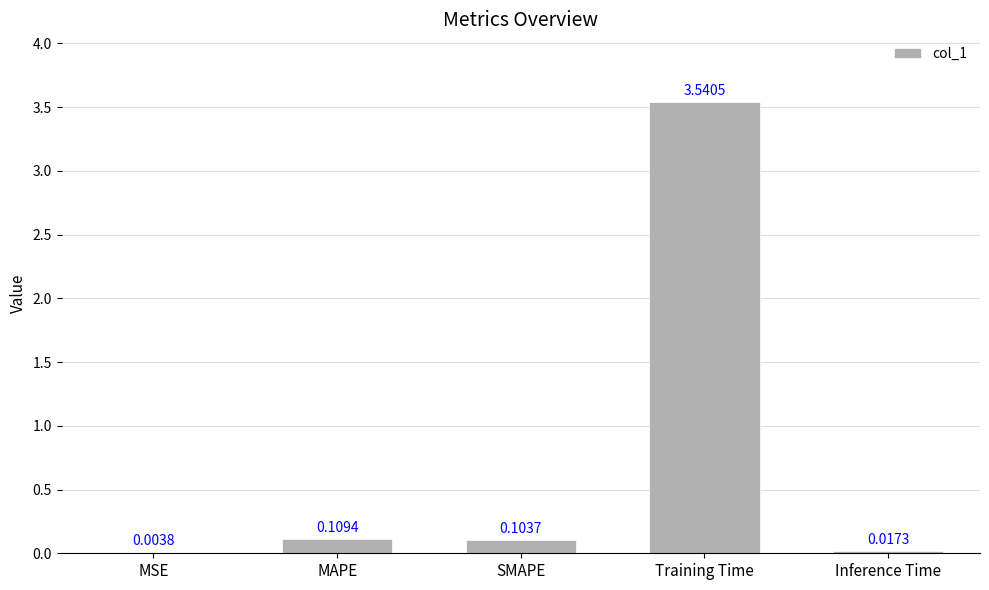

Which has a higher value, SMAPE or Training Time?

Training Time